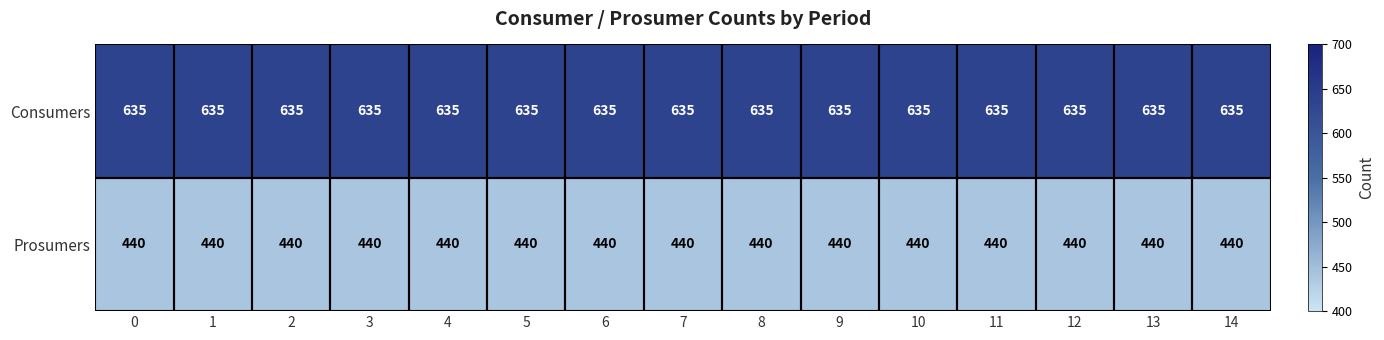

True or false: Consumers has a value of 635 at 4.

True